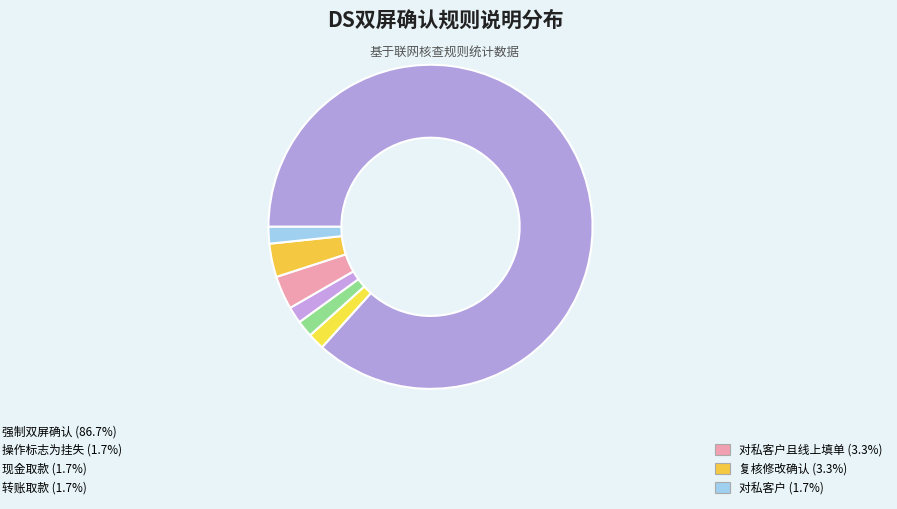

What is the majority slice?

强制双屏确认